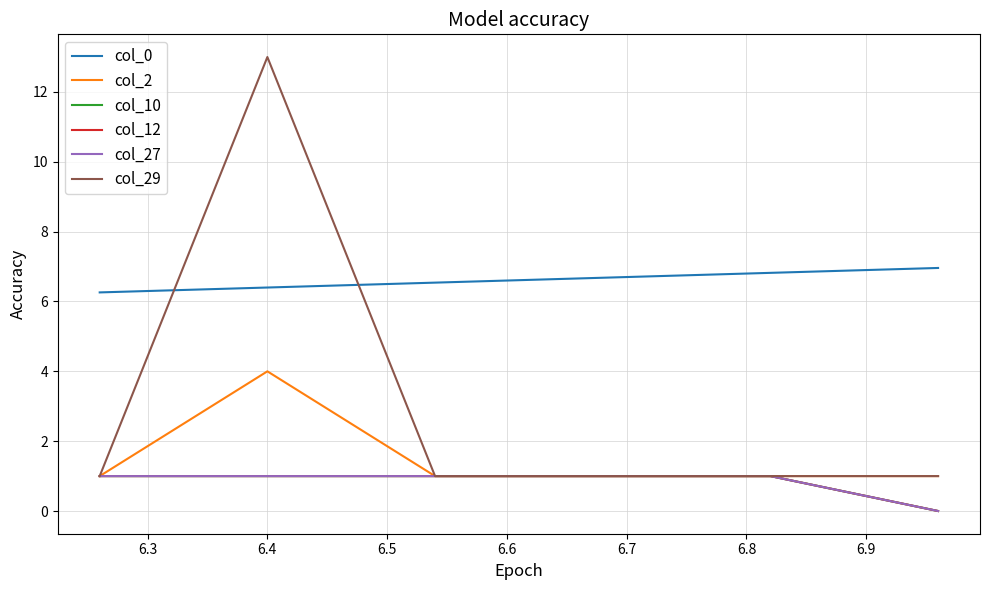

True or false: col_10 and col_27 intersect in this chart.

False